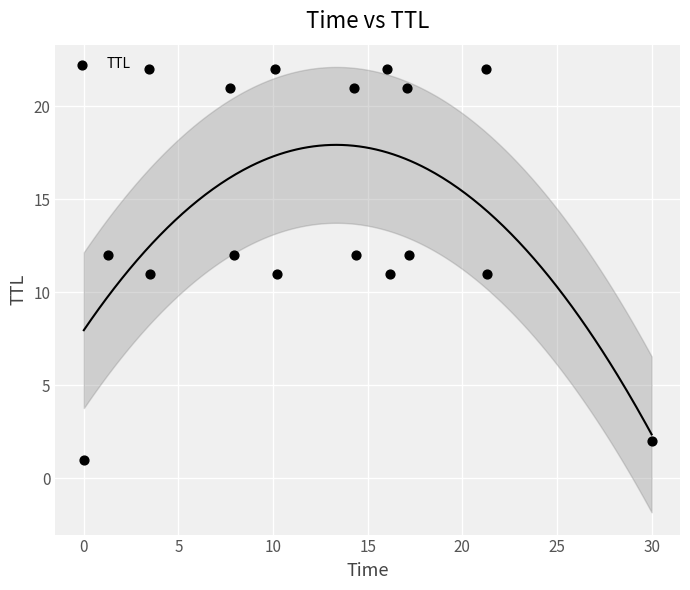

What is the range of Y values (max minus min)?

21